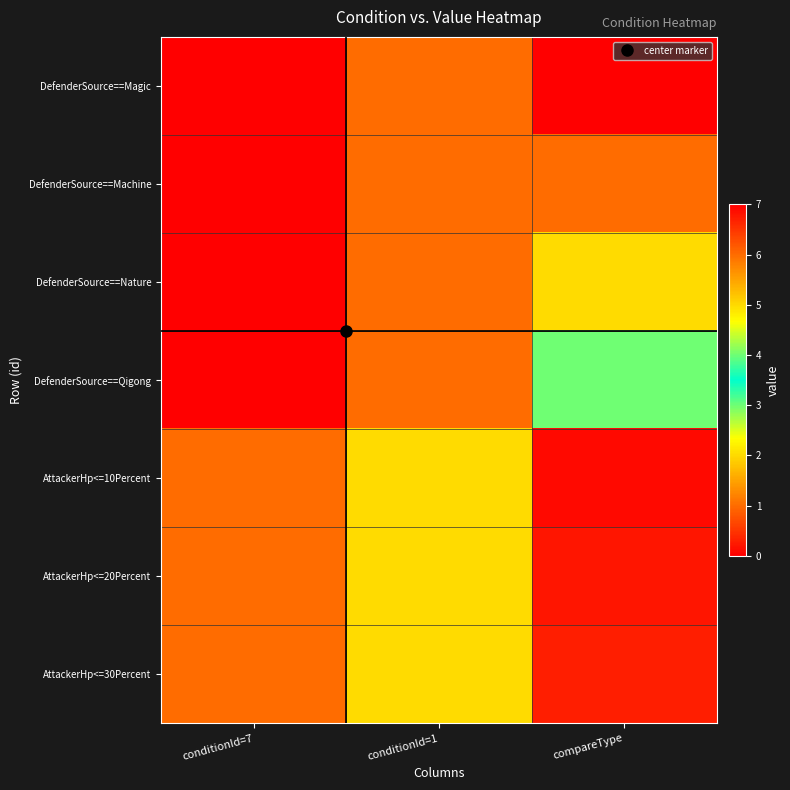

How many categories are shown in the chart?

3